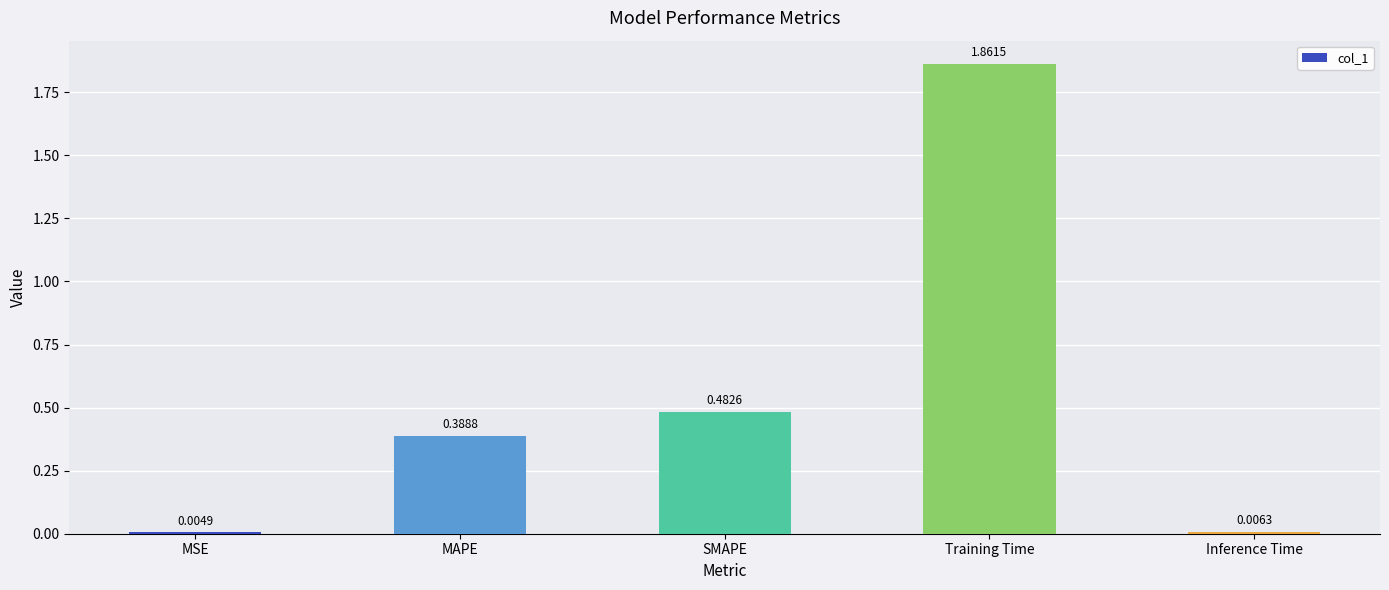

What is the change in value from SMAPE to Training Time?

+1.4